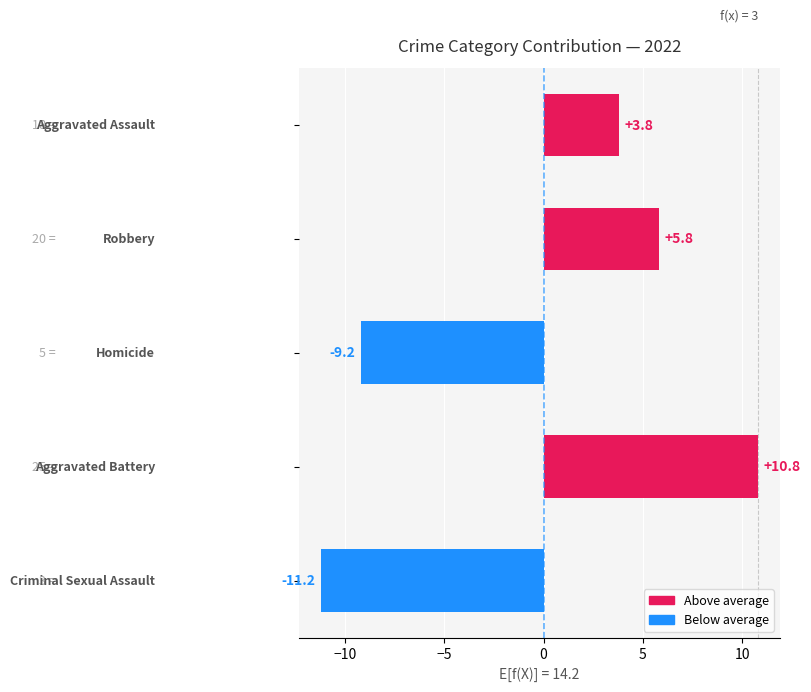

The Robbery series shows 20 at 2022. True or false?

True